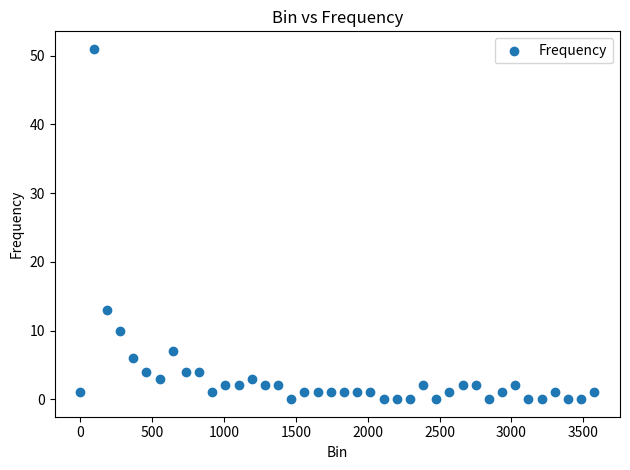

What is the range of Y values (max minus min)?

51